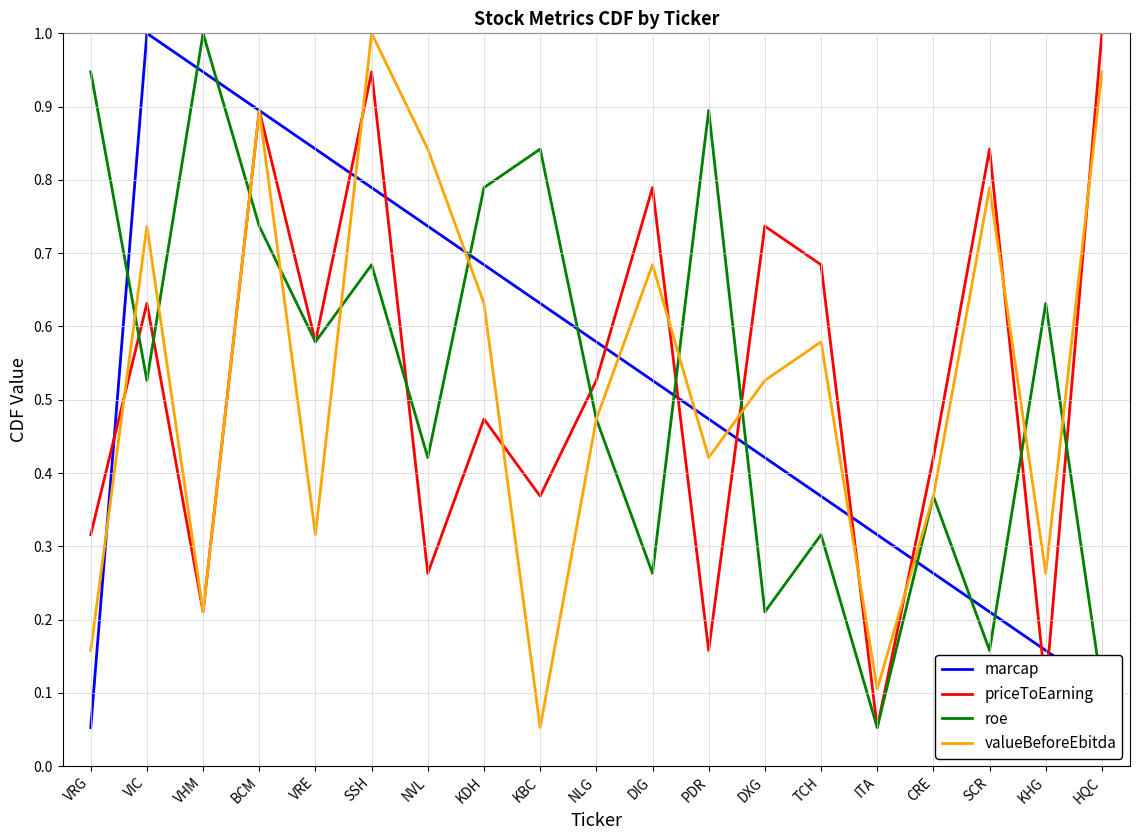

Rank the series at KHG from highest to lowest value.

roe, valueBeforeEbitda, marcap, priceToEarning